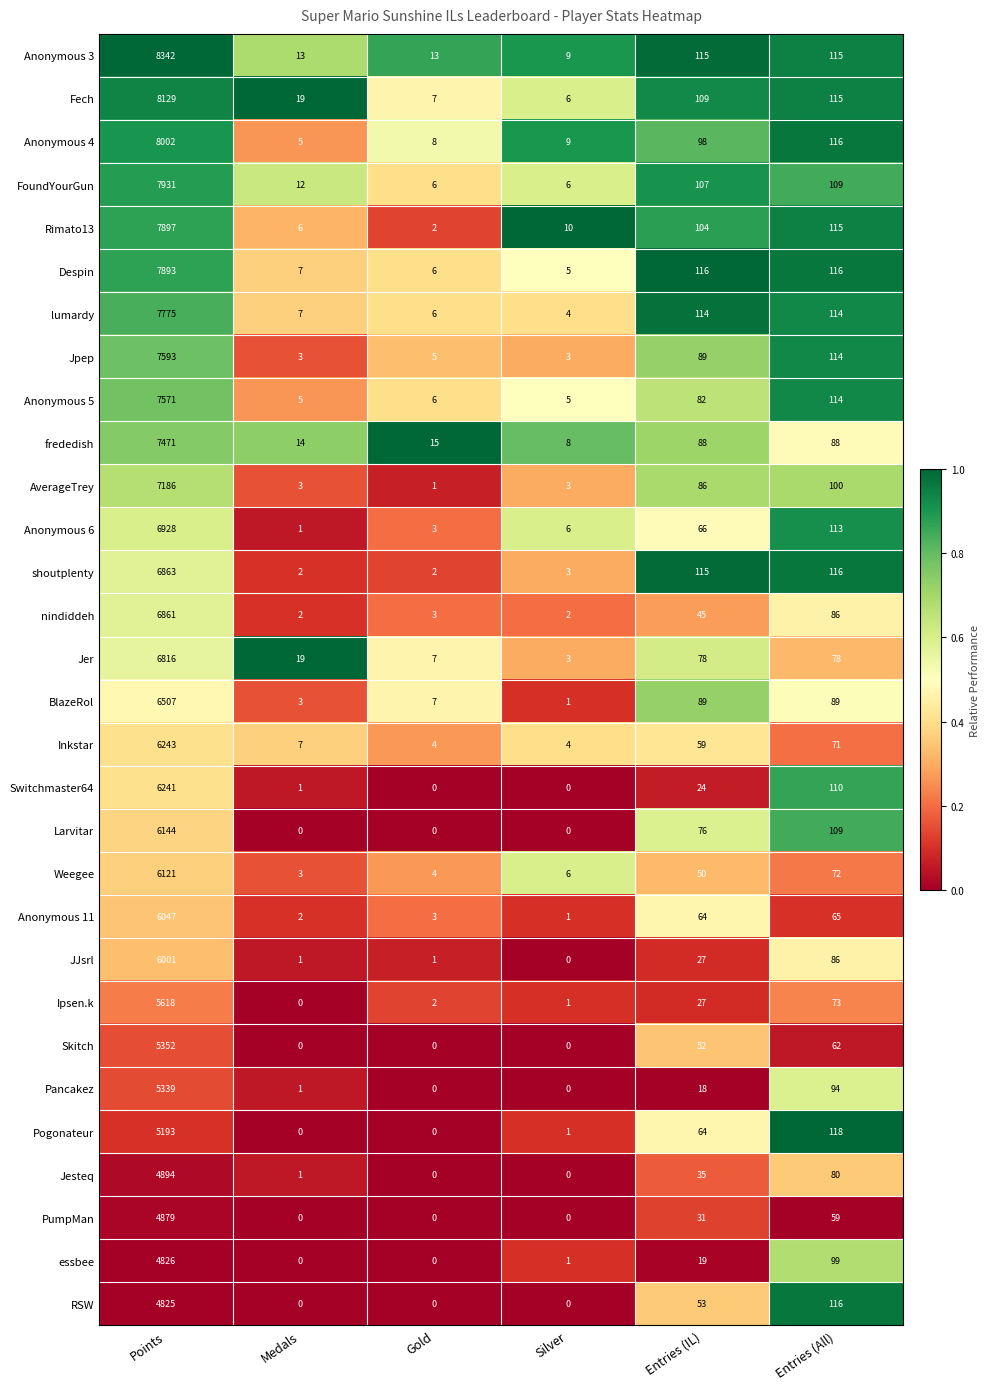

What is the difference between the lumardy values at Points and Medals?

7768